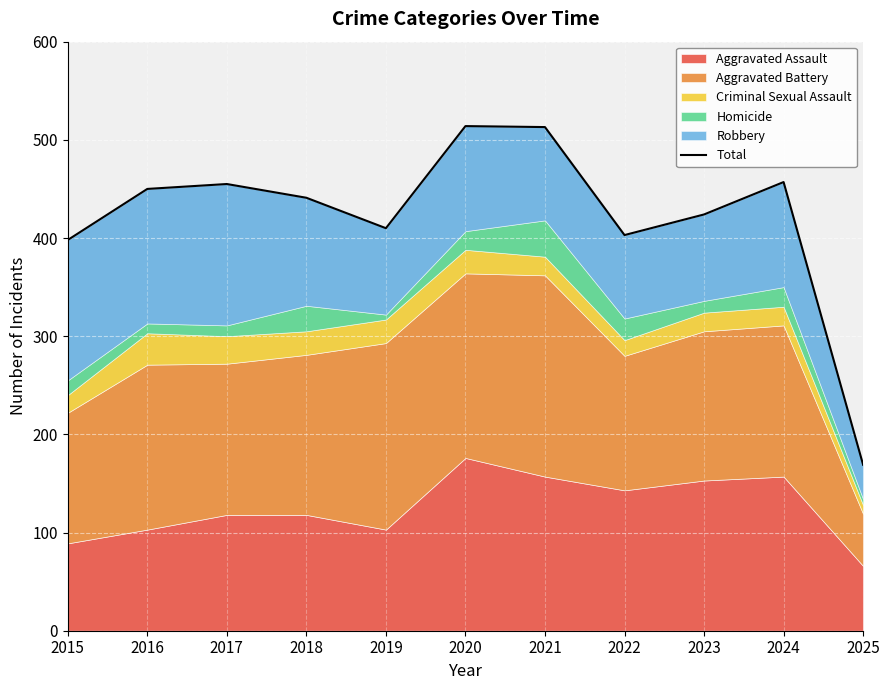

Reading left to right, extract all data points from this chart.

2015=398	2016=450	2017=455	2018=441	2019=410	2020=514	2021=513	2022=403	2023=424	2024=457	2025=169